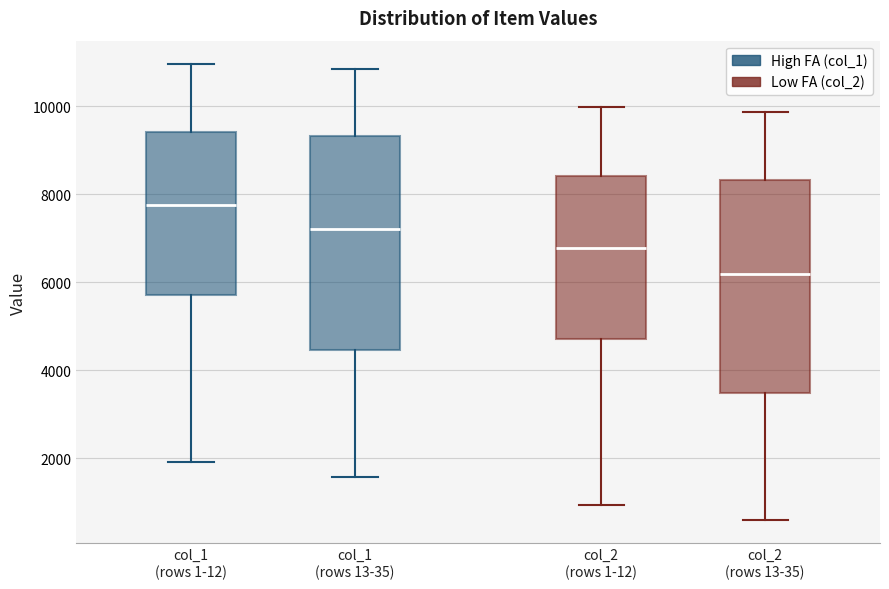

Reading left to right, read every box against the y-axis: the position of its median line, the range the box covers, and the ends of its whiskers. The values are not printed on the chart, so give them approximately, as read against the axis.

col_1 (rows 1-12): median 7800, box 5800 to 9400, whiskers 2000 to 11000
col_1 (rows 13-35): median 7200, box 4400 to 9400, whiskers 1600 to 10800
col_2 (rows 1-12): median 6800, box 4800 to 8400, whiskers 1000 to 10000
col_2 (rows 13-35): median 6200, box 3400 to 8400, whiskers 600 to 9800